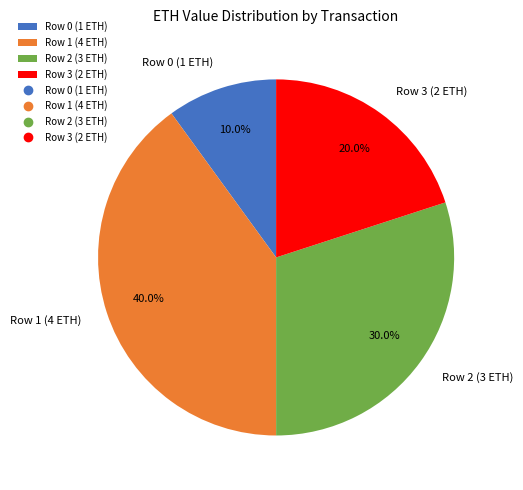

How many segments does this pie chart have?

4